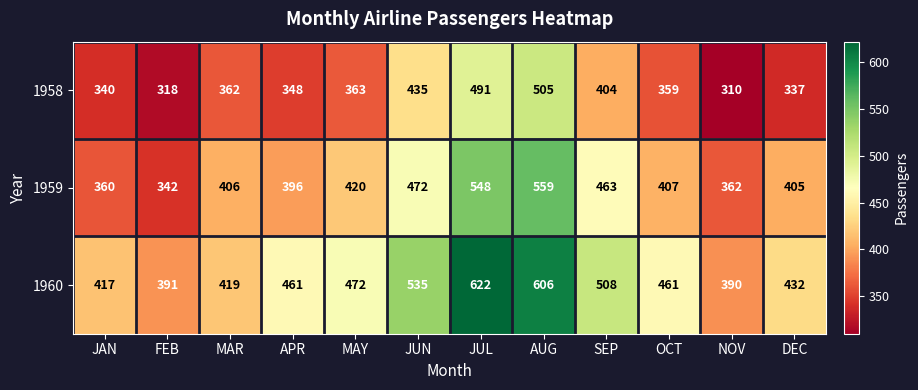

At DEC, list the series in order from smallest to largest.

1958, 1959, 1960